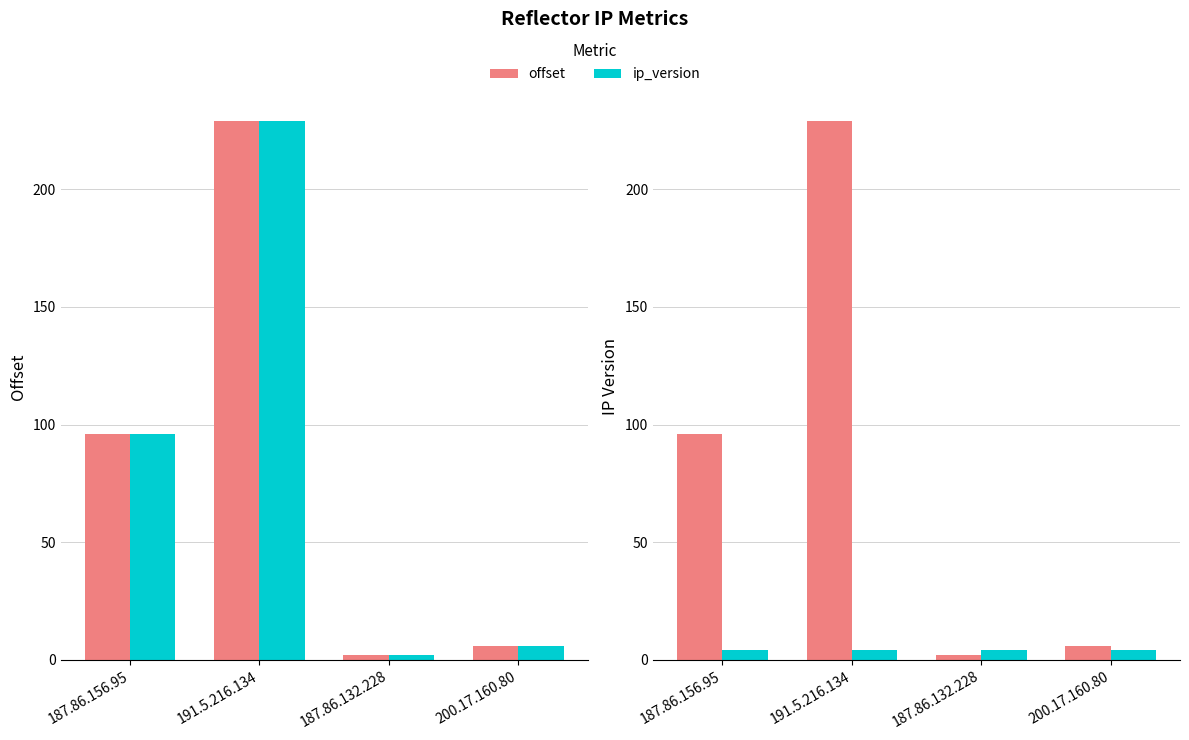

What is the sum of all offset values?

333